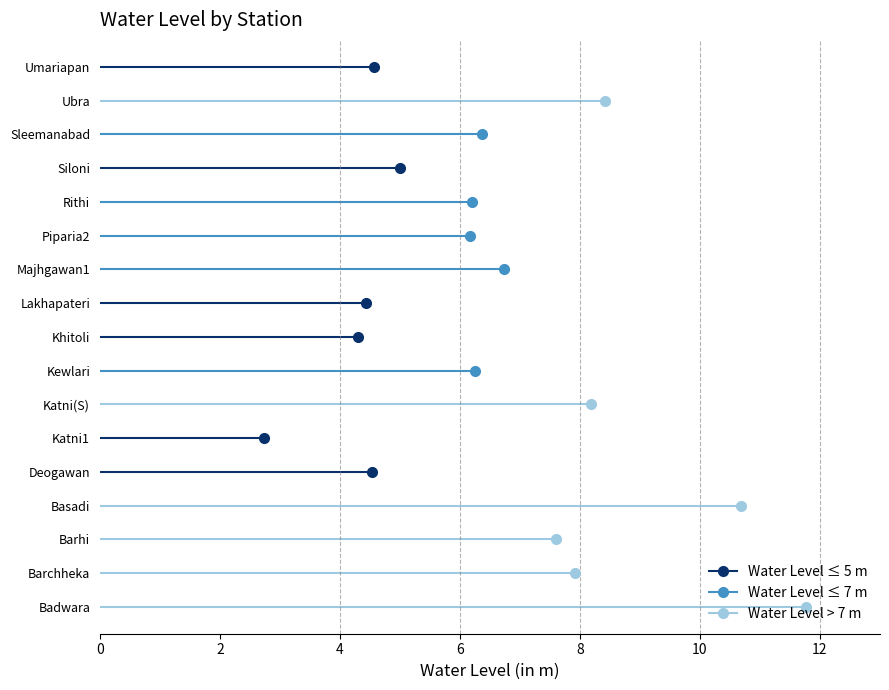

How many values are below 6?

6